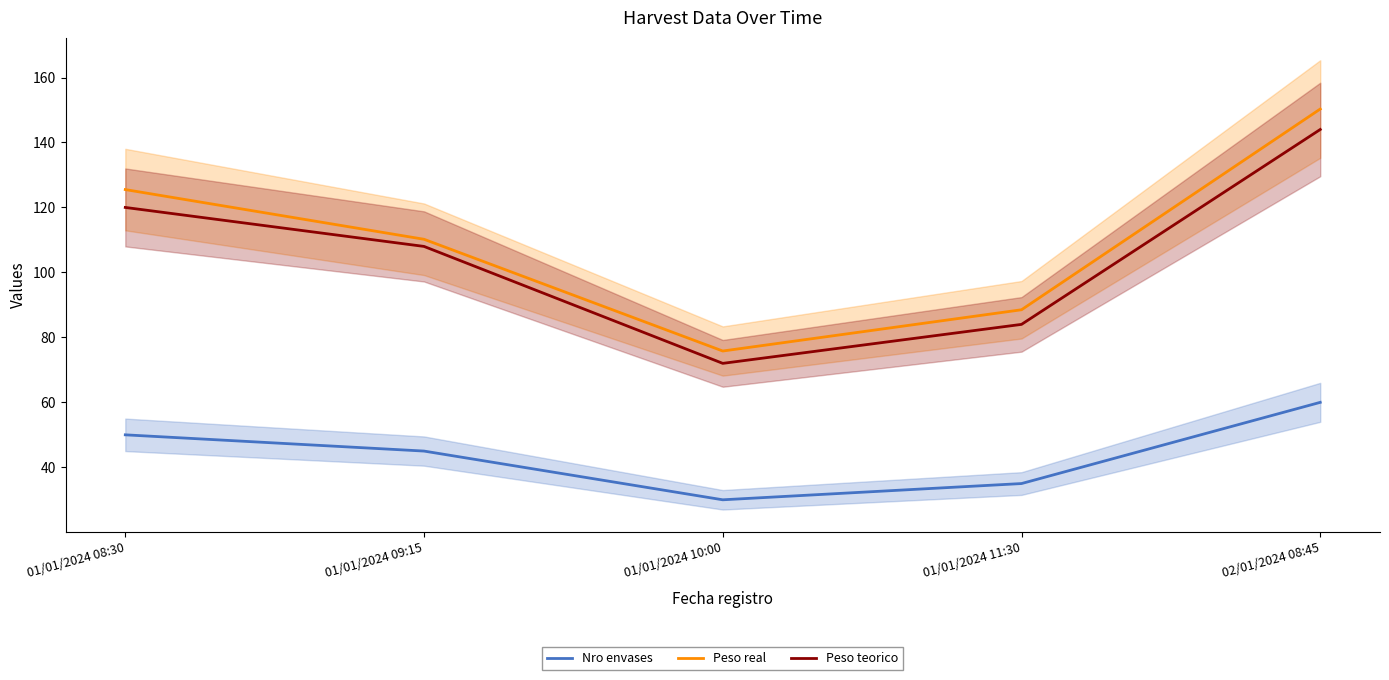

True or false: Peso teorico has more than 2 points higher than both neighbors.

False